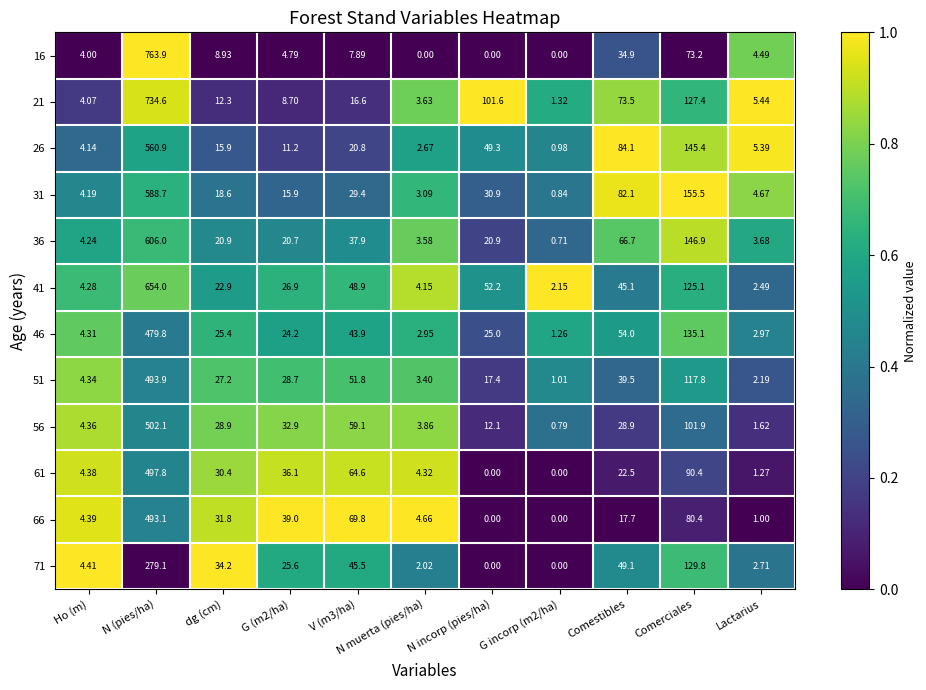

At which category is the sum across all series the highest?

N (pies/ha)